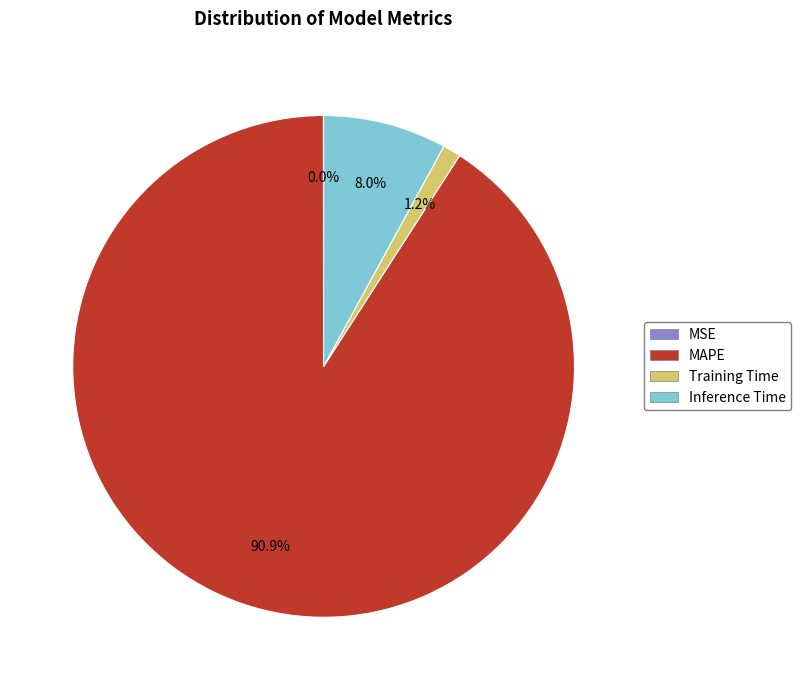

Does any single category account for the majority?

Yes